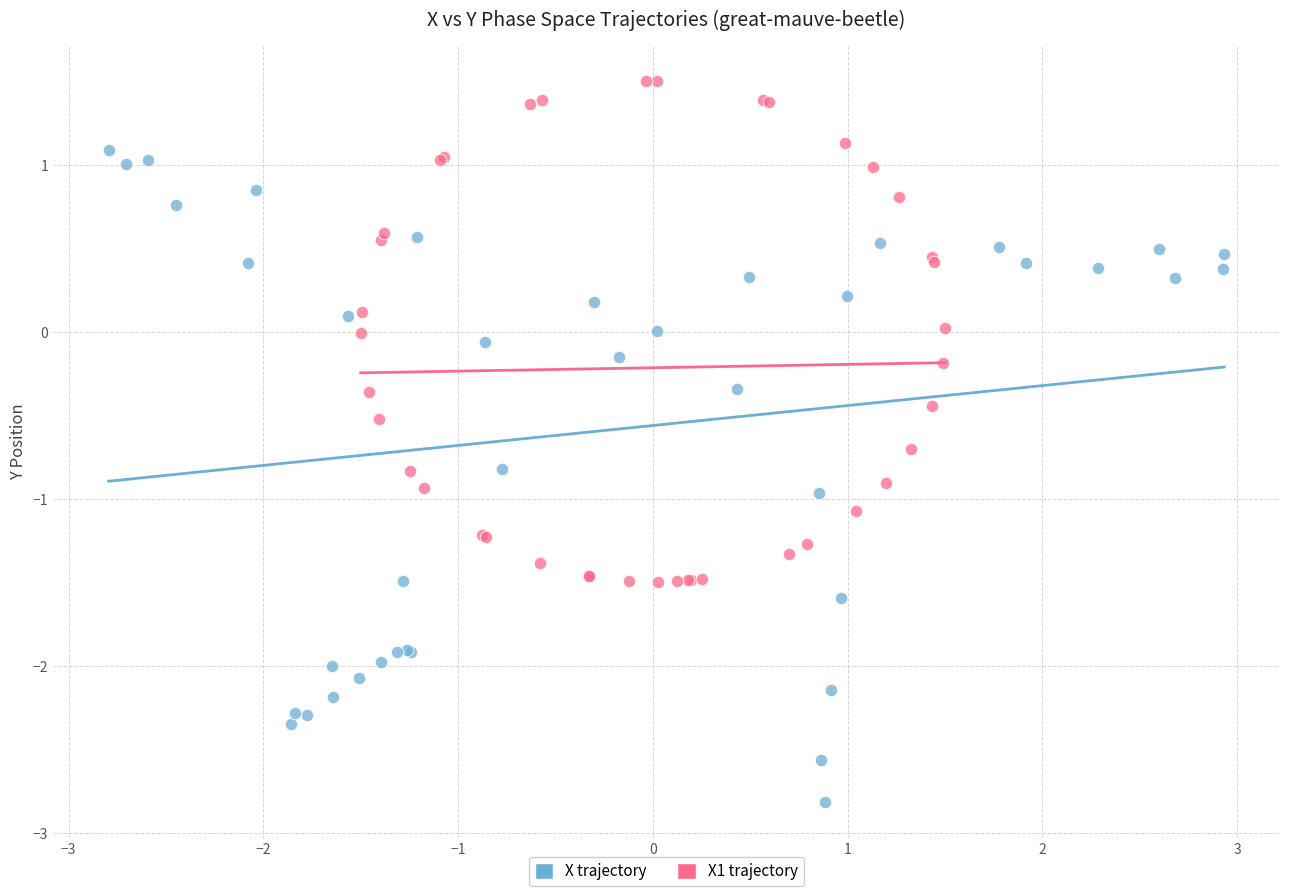

Which series contains the highest Y value?

X1 trajectory